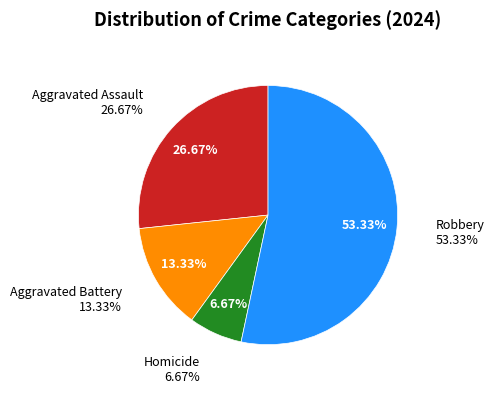

What is the change in value from Aggravated Assault to Robbery?

+4